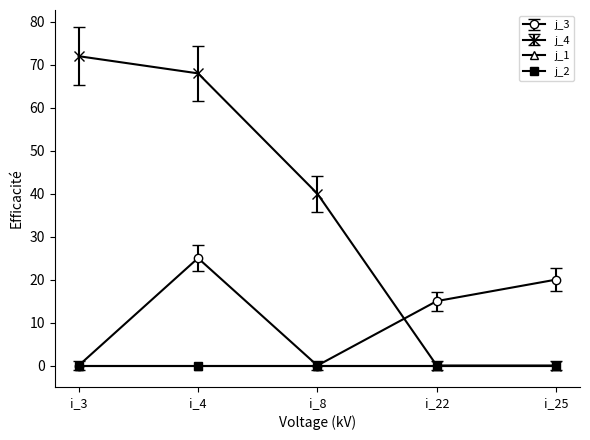

What value does the j_4 series have at i_4, to the nearest 5?

70